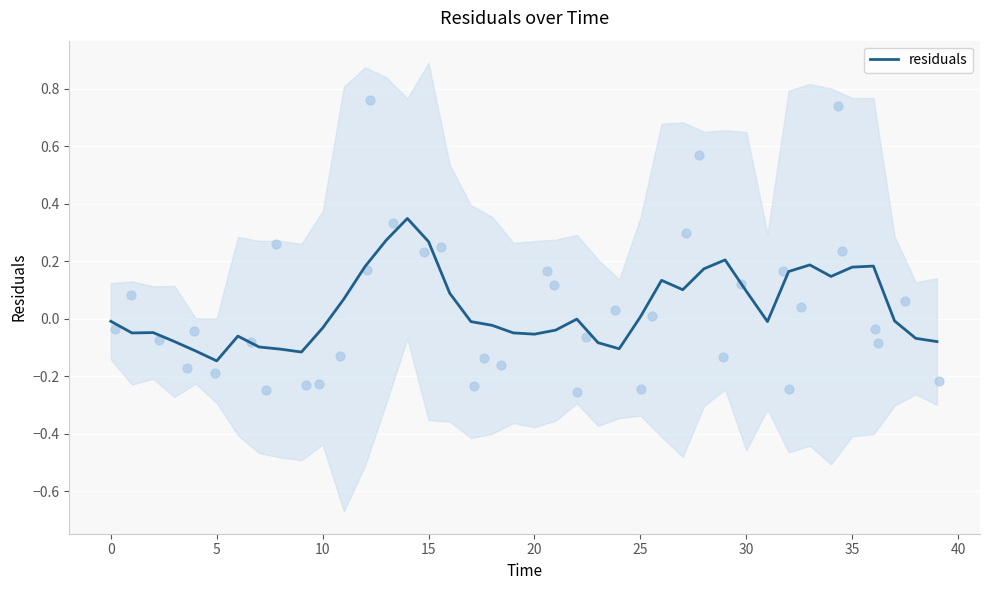

Between 24 and 27, which is larger?

27